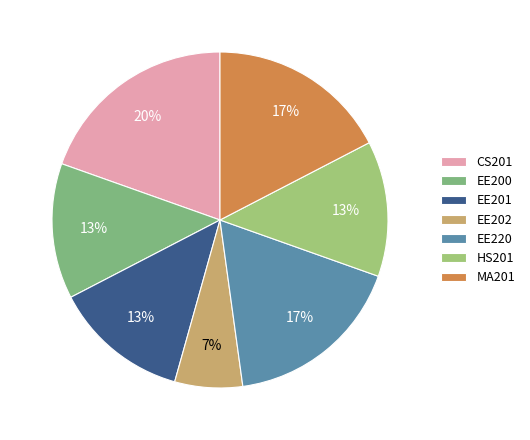

What is the total percentage of EE202 and MA201?

23.9%